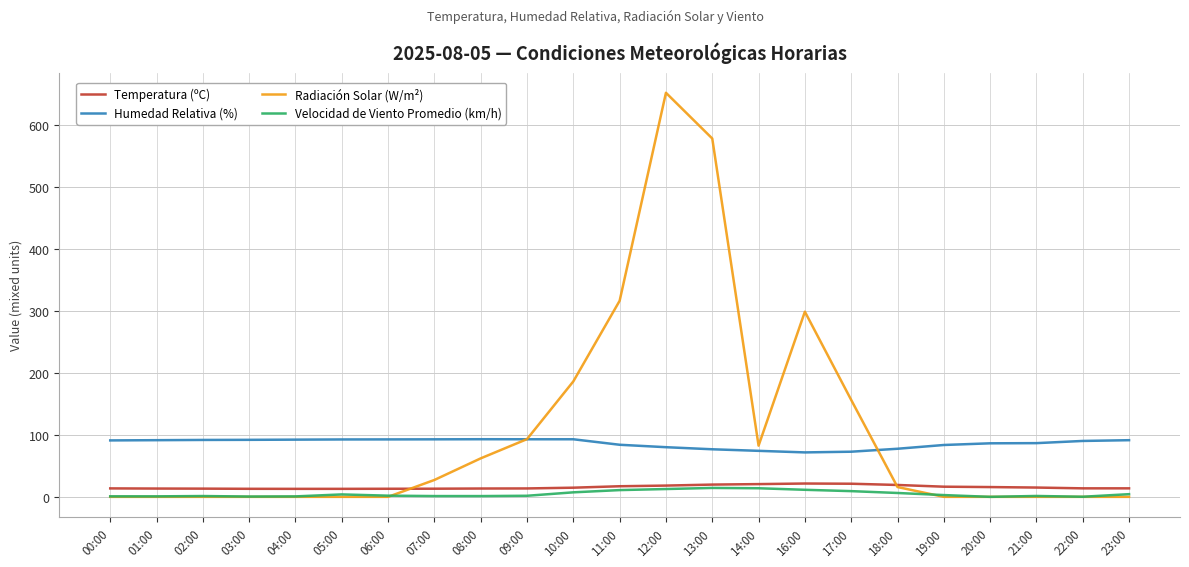

Which series has the largest range (max minus min)?

Radiación Solar (W/m²)